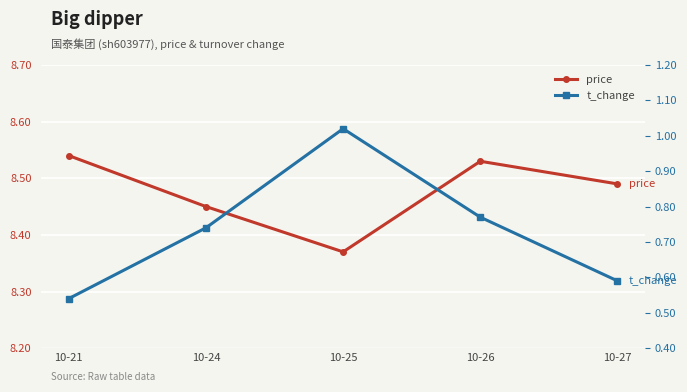

Reading left to right, what are all the values shown in this chart?

price: 8.5	8.4	8.4	8.5	8.5
t_change: 0.5	0.7	1.0	0.8	0.6